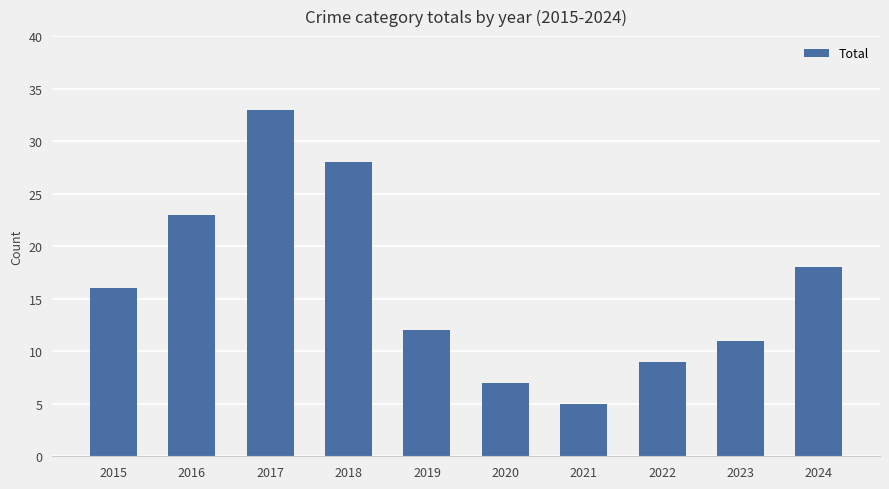

Does the chart contain stacked bars?

No